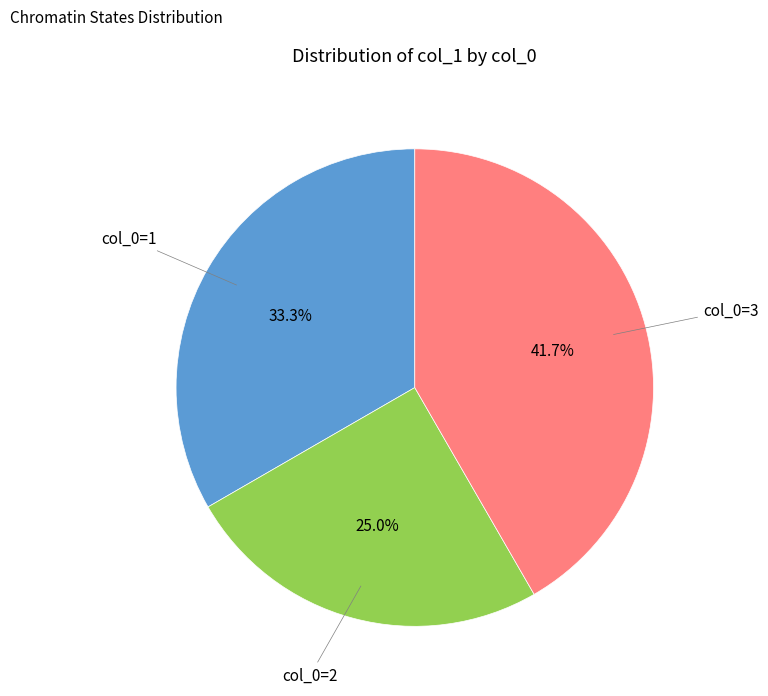

Is there any slice that represents more than half of the pie?

No